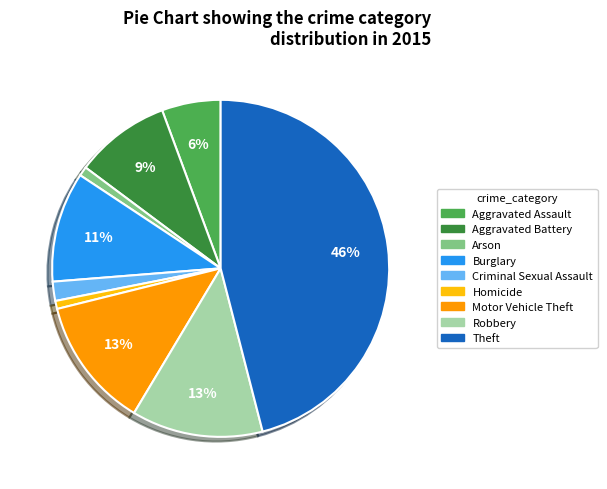

Which has a higher value, Homicide or Aggravated Battery?

Aggravated Battery